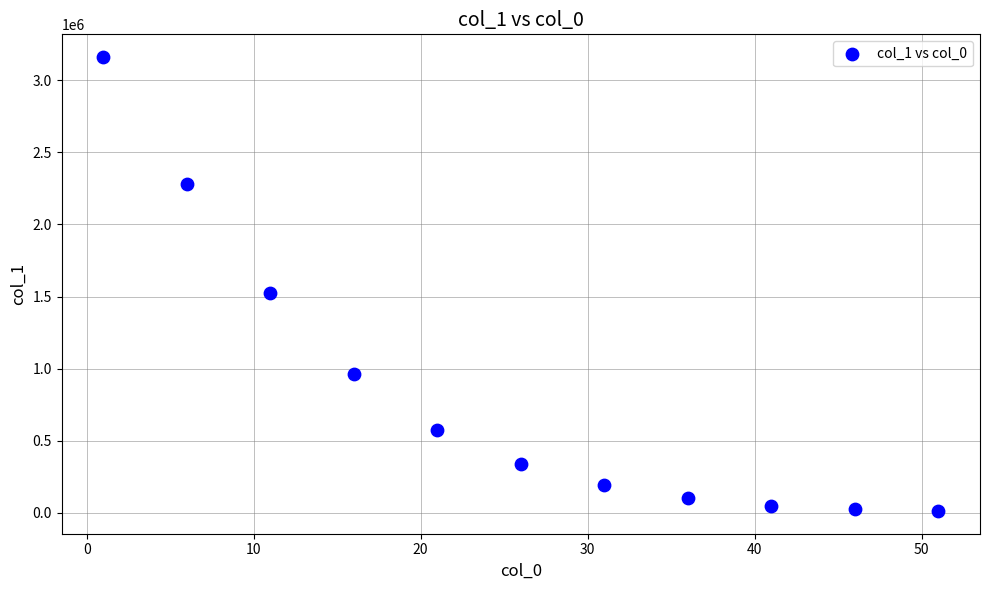

What is the range of X values (max minus min)?

50